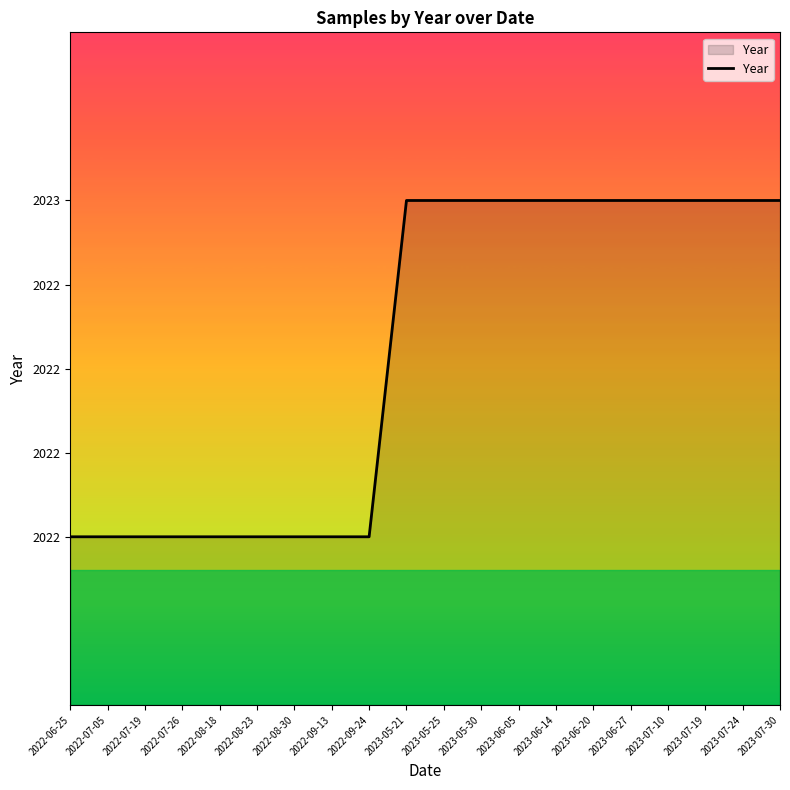

Does the chart display data point markers on the line(s)?

No